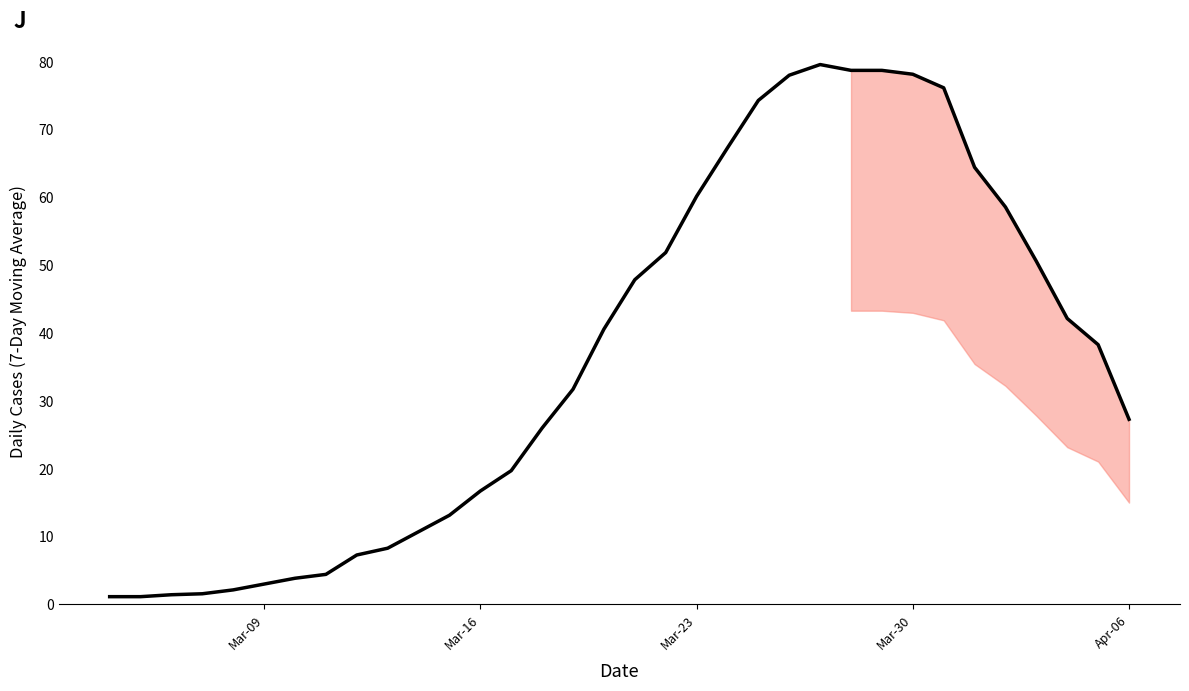

What is the minimum value shown in the chart?

1.1